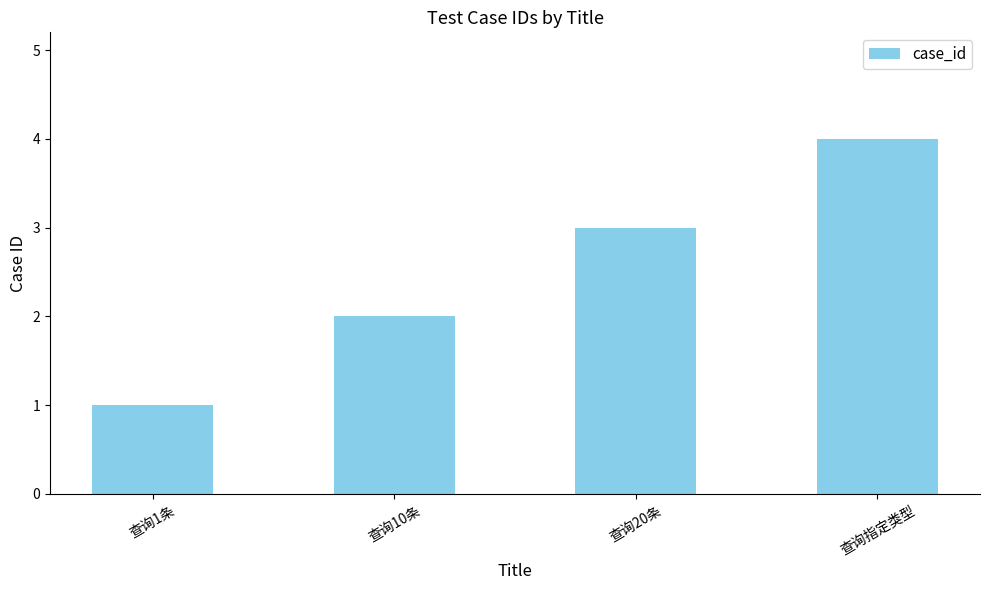

What is the sum of the values at 查询1条 and 查询指定类型?

5